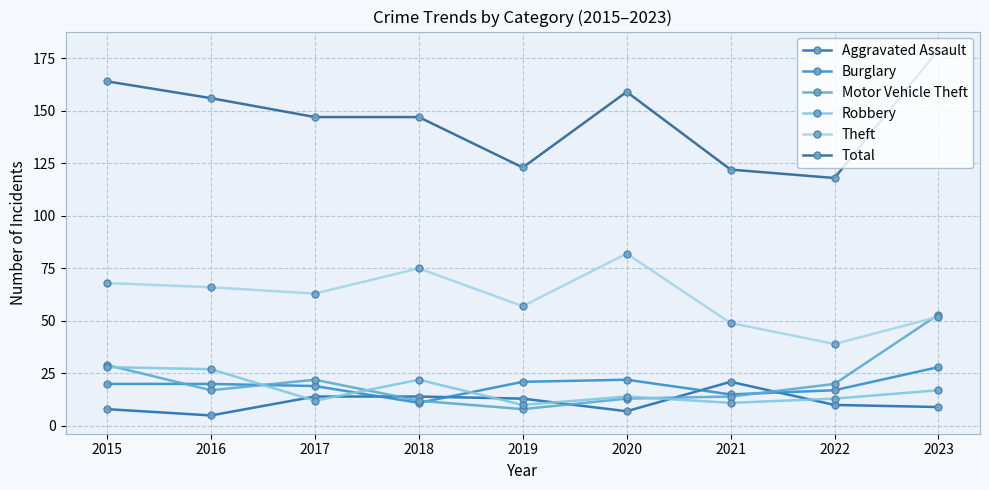

True or false: Motor Vehicle Theft has a value of 6 at 2015.

False